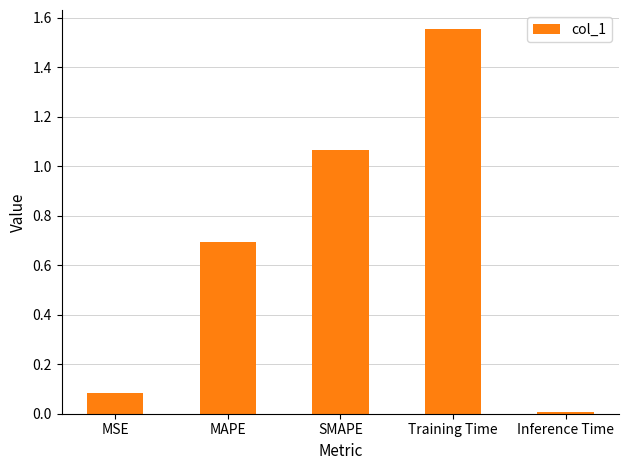

The value at MAPE is 0.7. True or false?

True